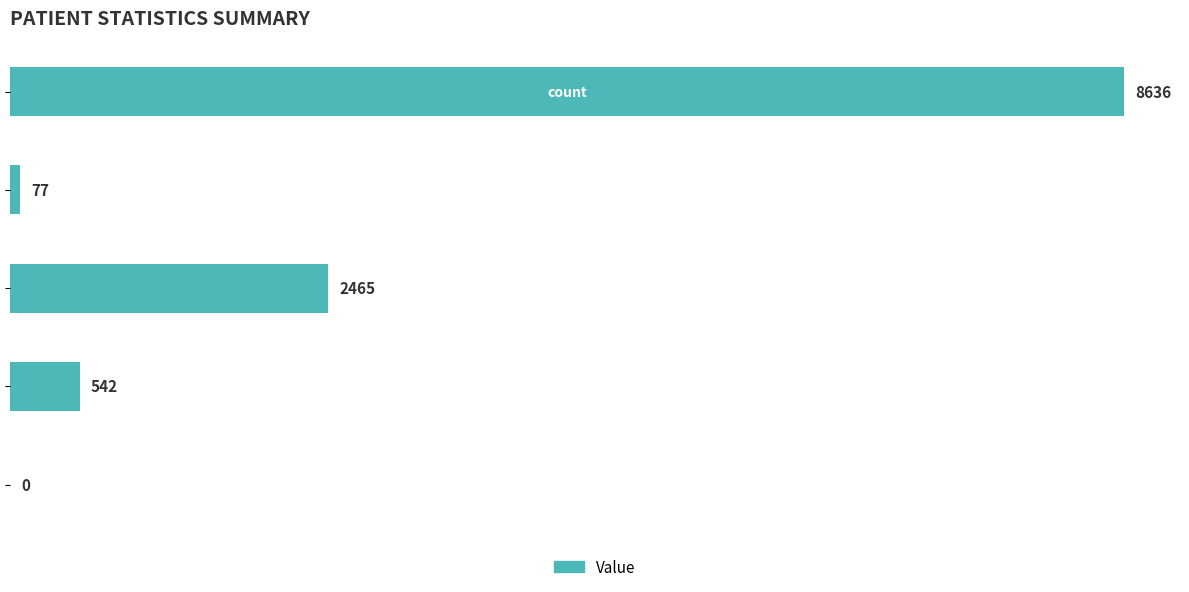

What is the maximum value shown in the chart?

8636